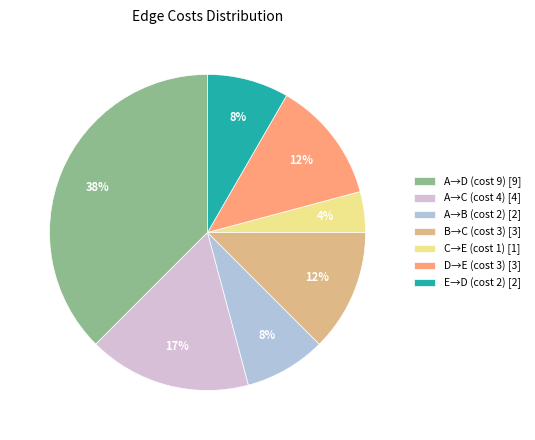

Do C→E (cost 1) [1] and D→E (cost 3) [3] together represent more than half of the pie?

No